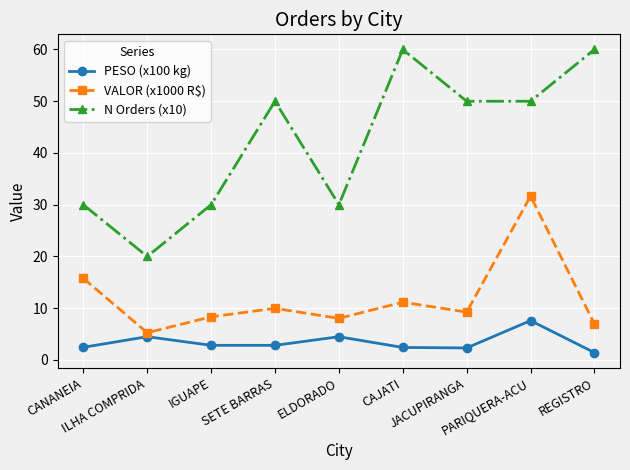

What is the difference between the highest and lowest values at IGUAPE?

27.2